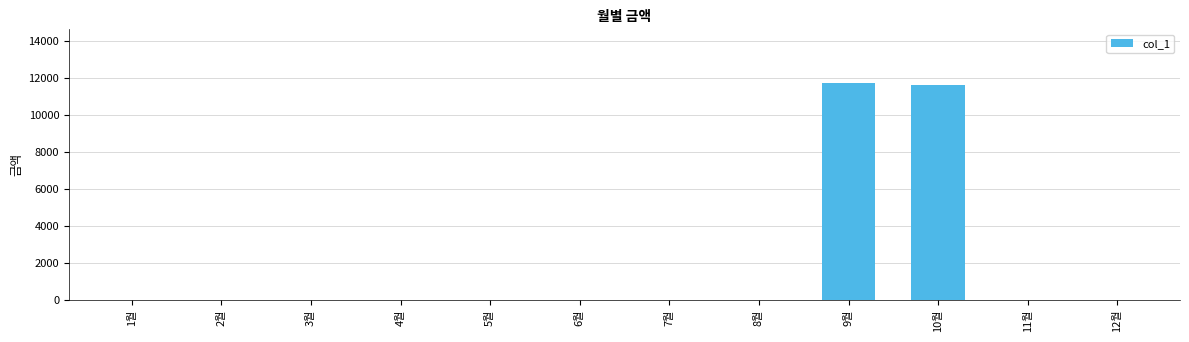

How many series are shown in this chart?

1